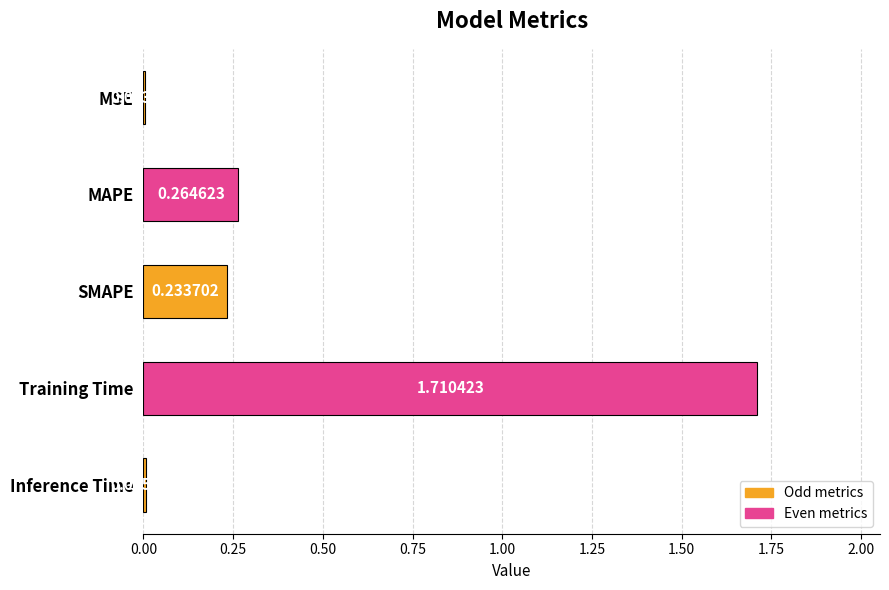

Between MSE and MAPE, which is larger?

MAPE